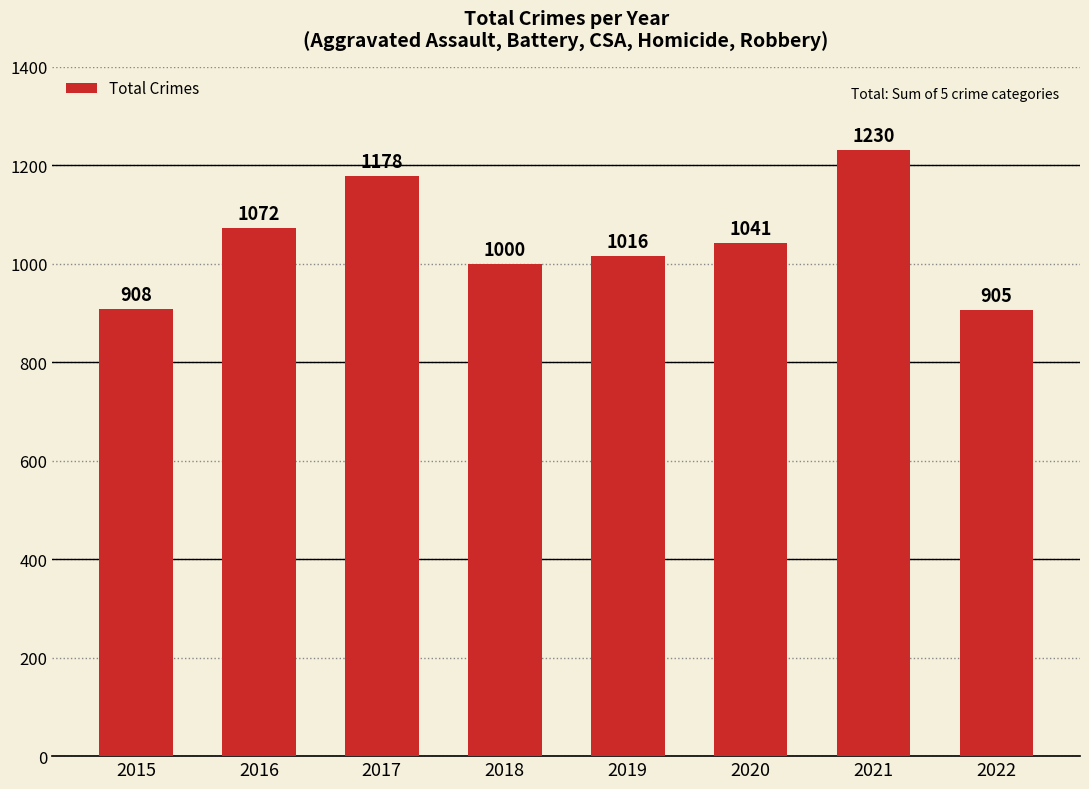

Is it true that the value at 2017 is 1178?

True